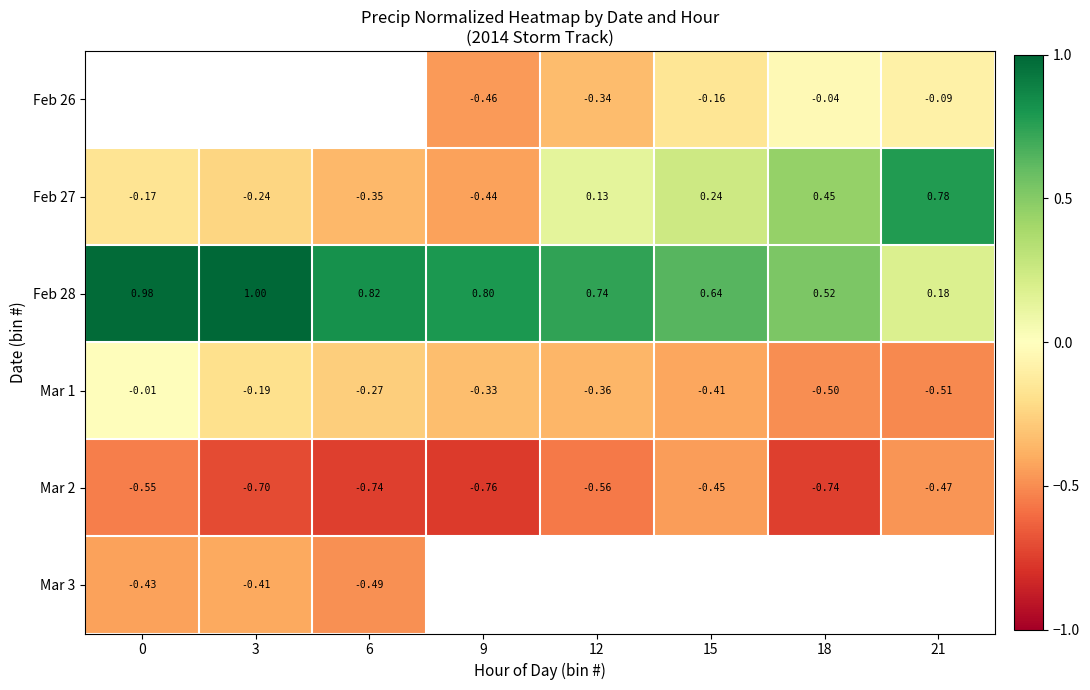

Count the number of categories in the chart.

8